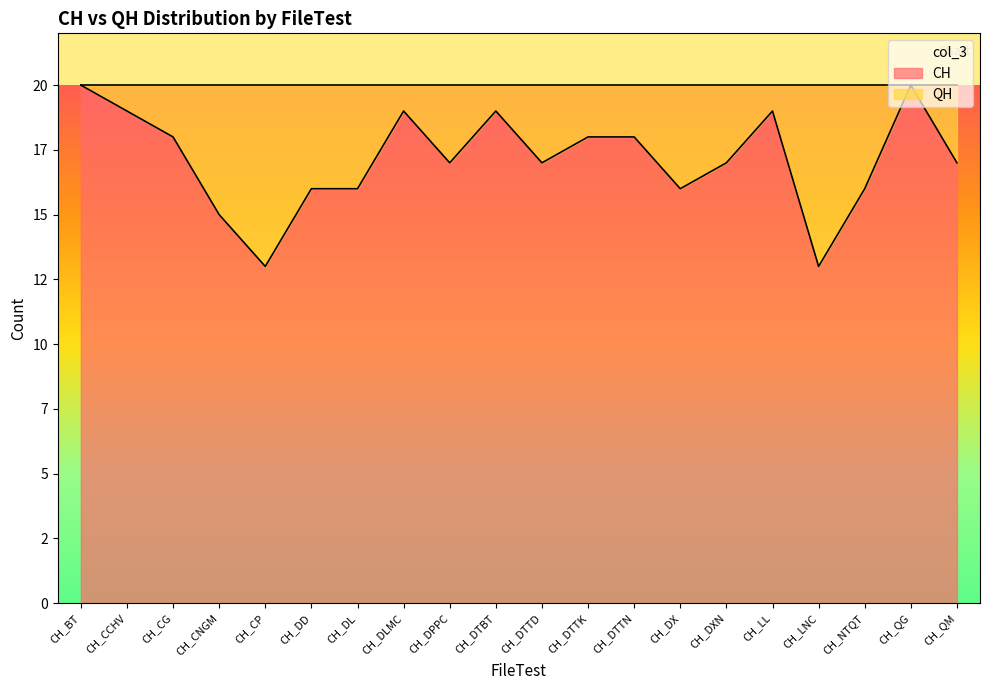

Which category has the highest value in the QH series?

CH_CP